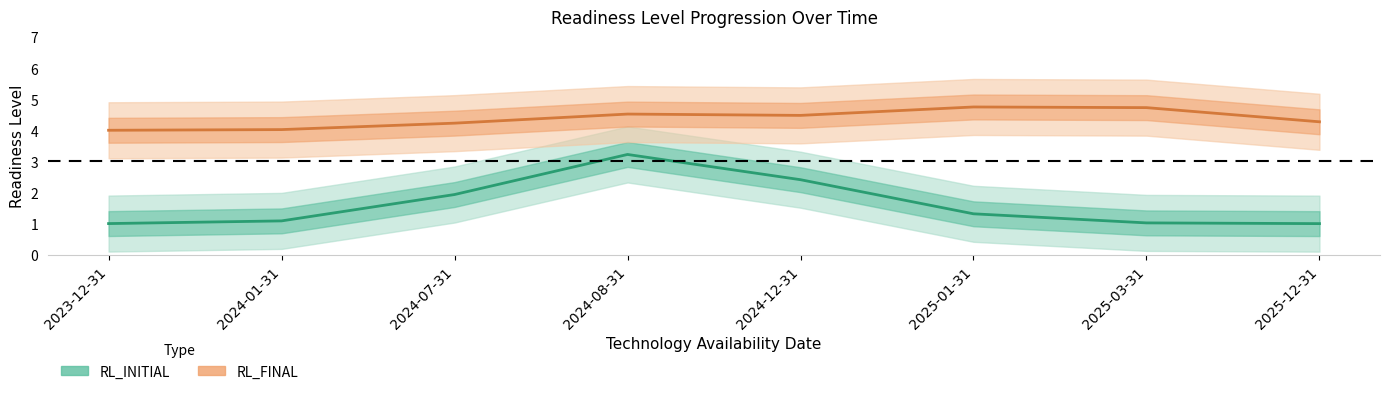

Is it true that RL_INITIAL equals 0 at 2023-12-31?

False